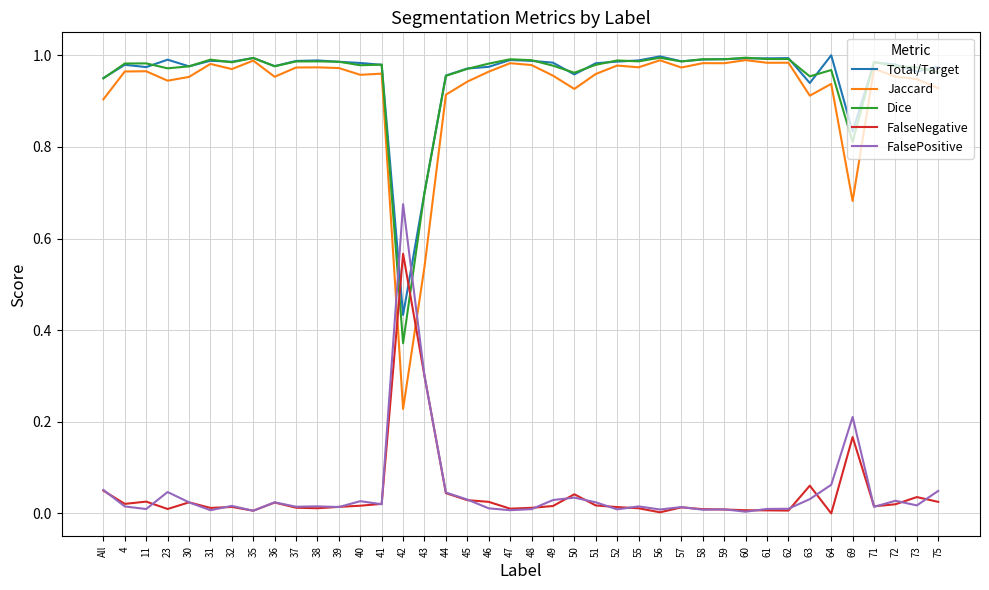

At how many categories does at least one series exceed 0?

40